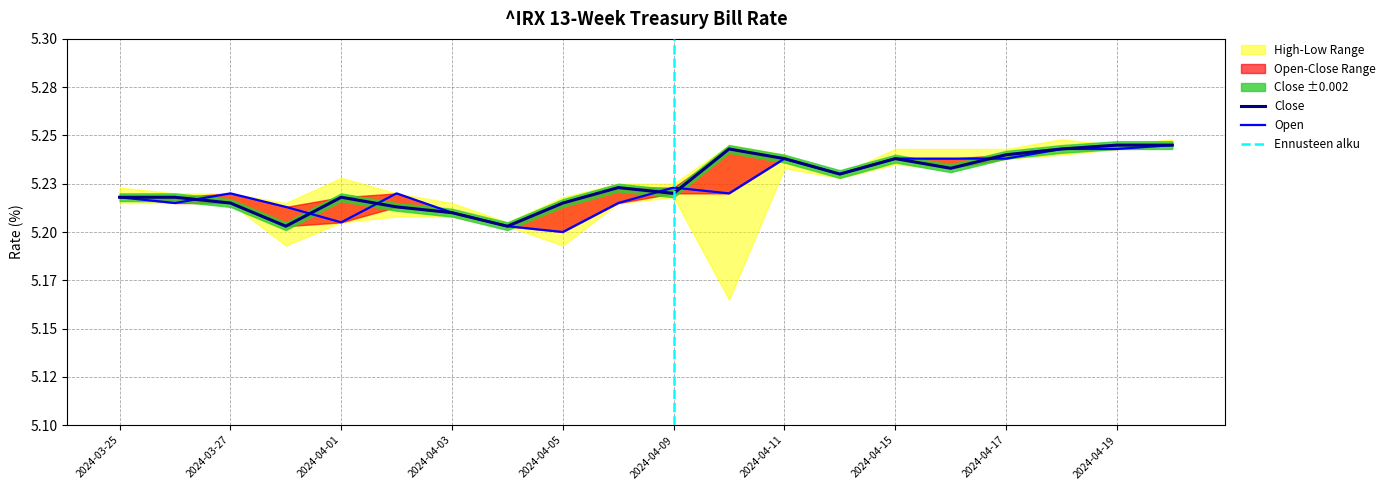

At which category does Close reach its first local valley?

2024-03-28